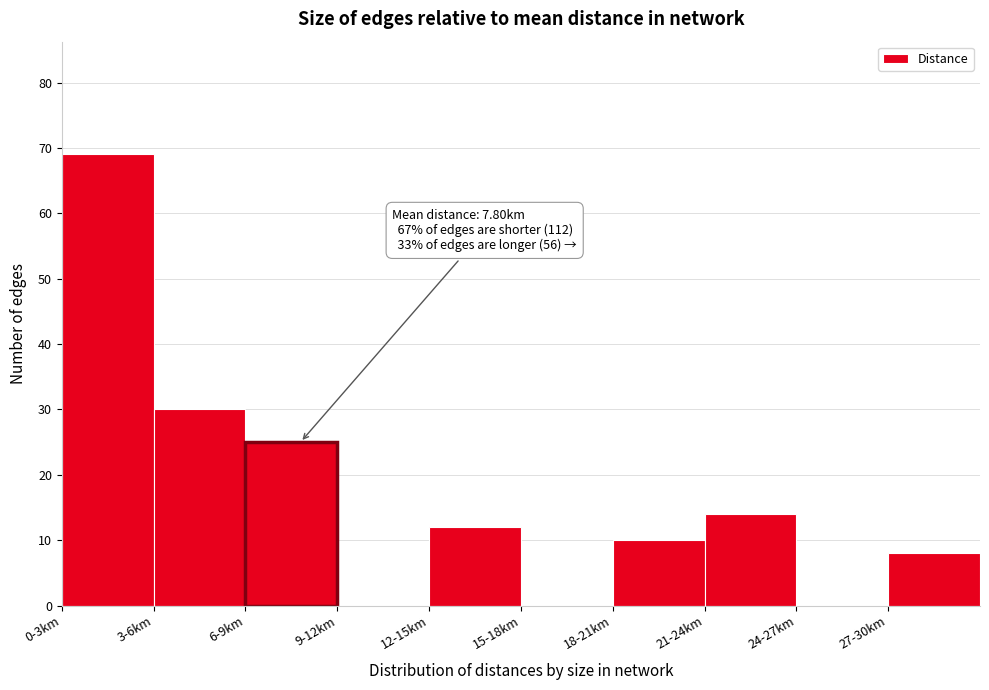

Reading right to left, extract all data points from this chart.

27-30km=8	24-27km=0	21-24km=14	18-21km=10	15-18km=0	12-15km=12	9-12km=0	6-9km=25	3-6km=30	0-3km=69